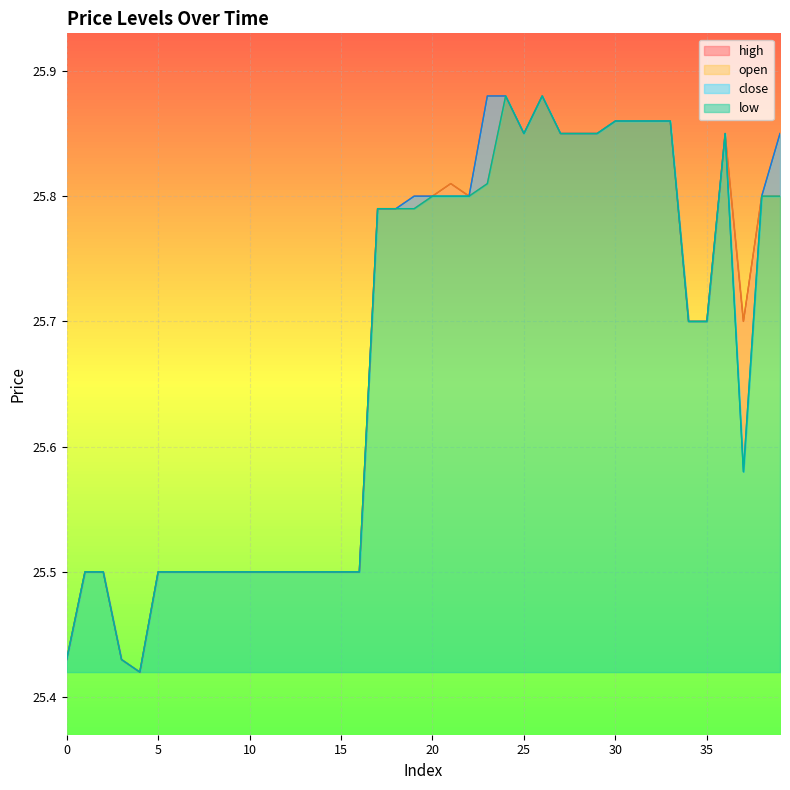

True or false: open has a value of 25.9 at 32.

True